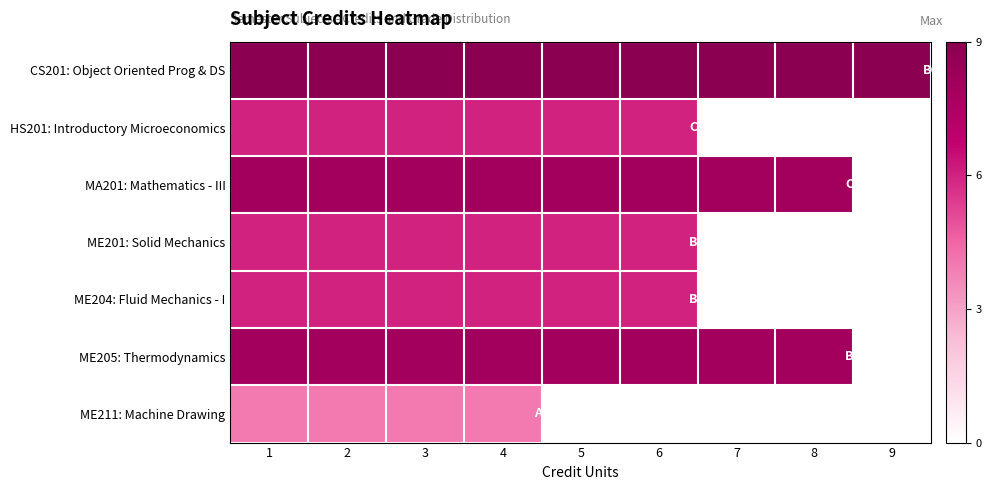

Between 3 and 9, which is larger?

3